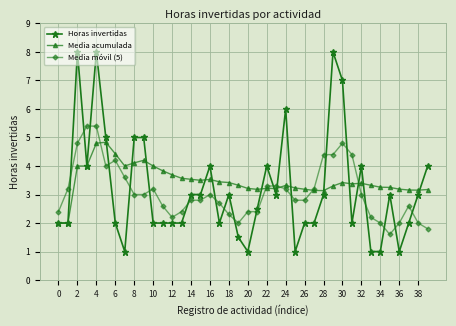

Which series has the largest range (max minus min)?

Horas invertidas